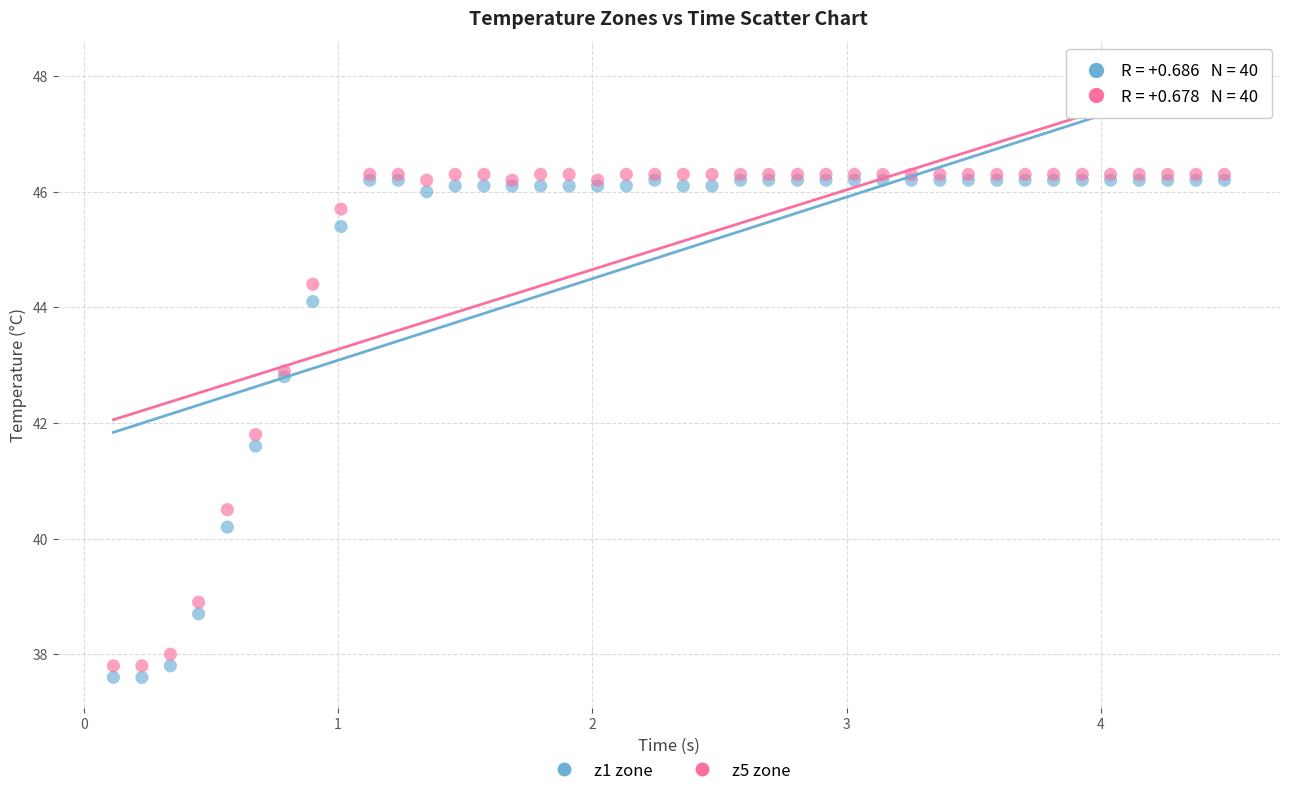

What are all the series names shown in the legend?

z1 zone, z5 zone